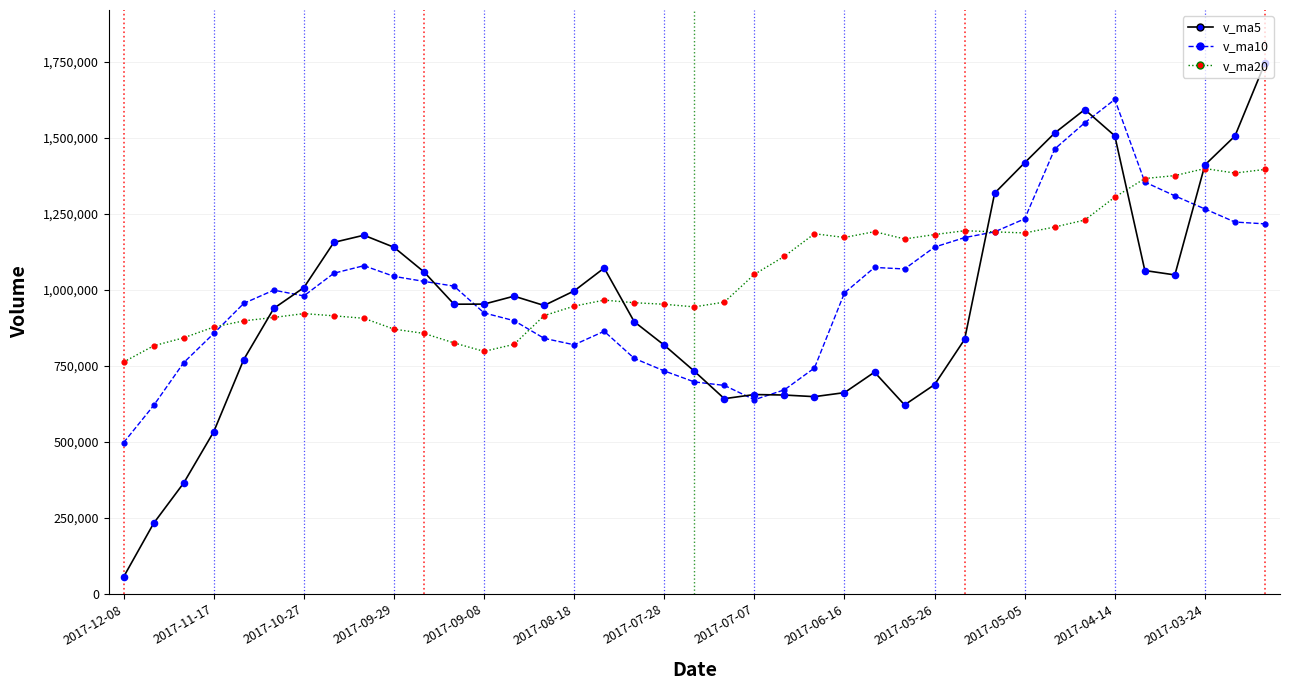

Which series has the largest total across all categories?

v_ma20